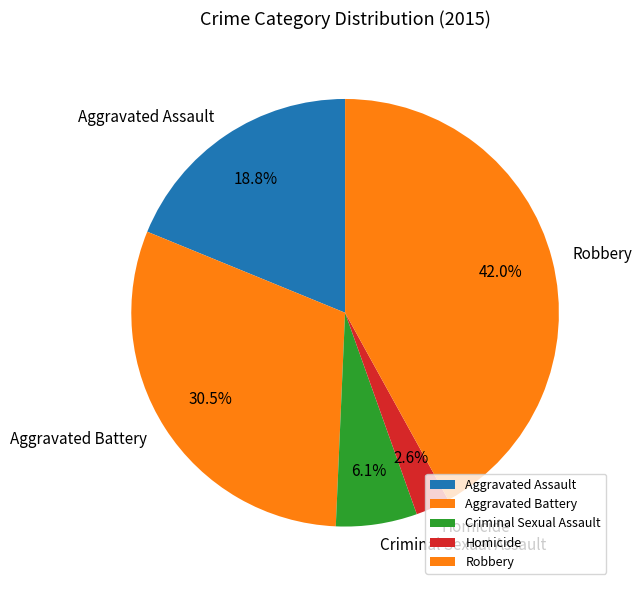

How much of the chart is everything except Aggravated Assault?

81.2%